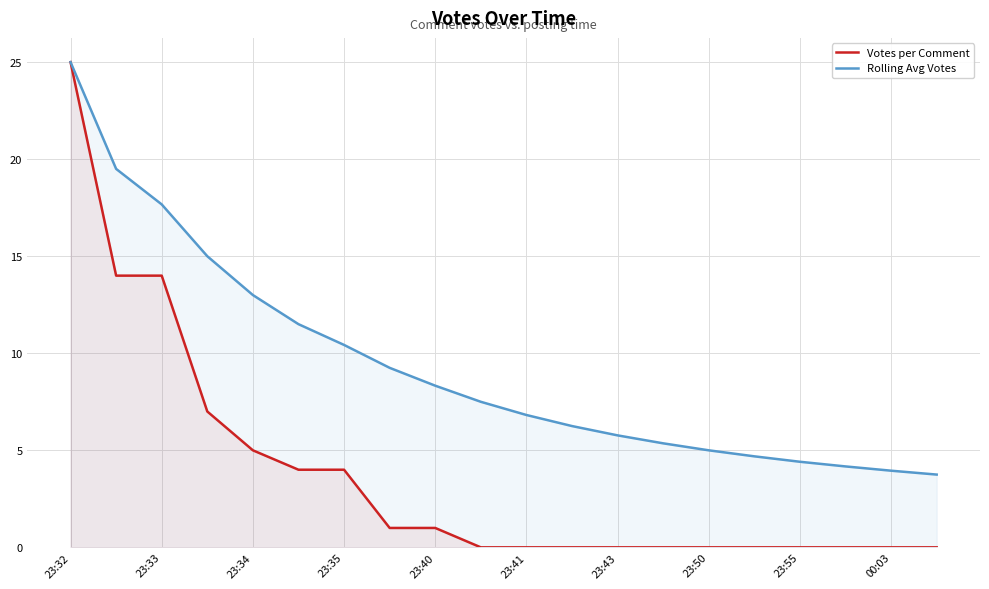

What are all the series names shown in the legend?

Votes per Comment, Rolling Avg Votes